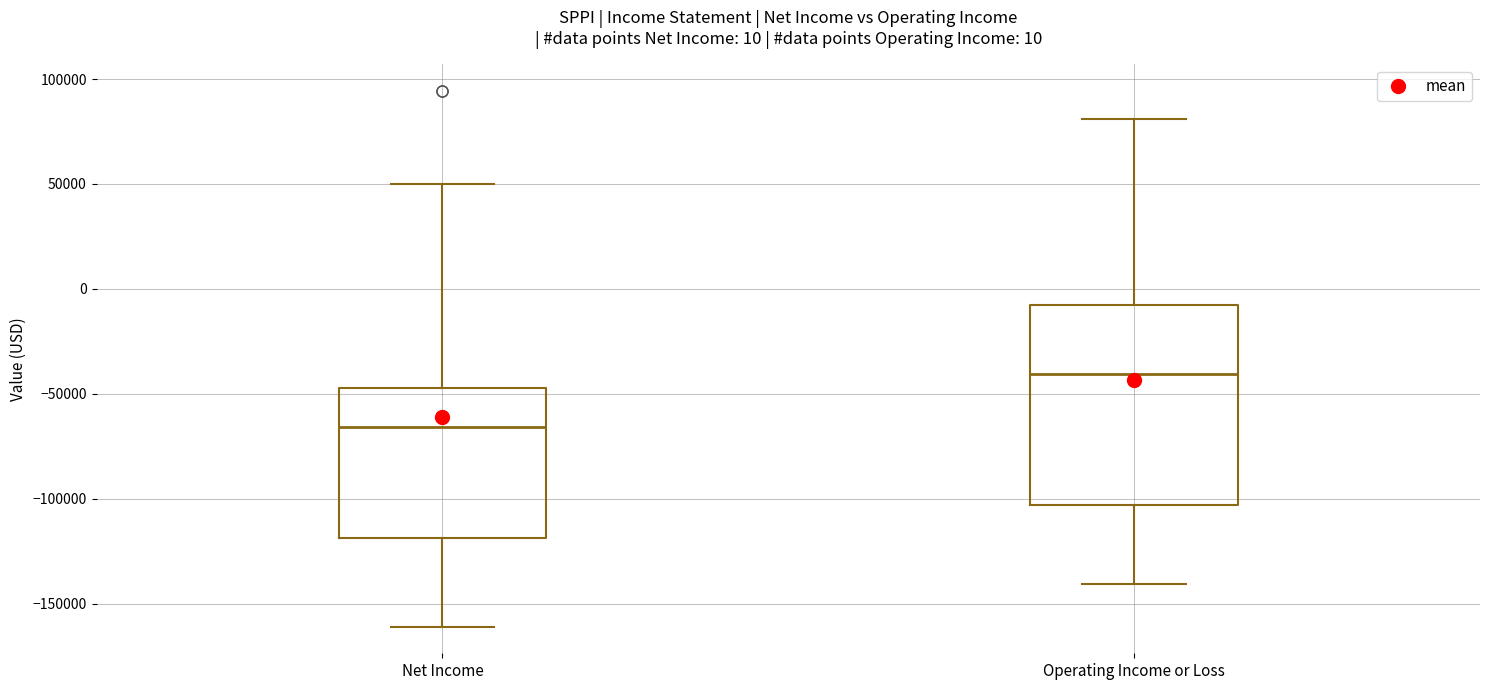

Which box is the tallest, from its lower edge to its upper edge?

Operating Income or Loss